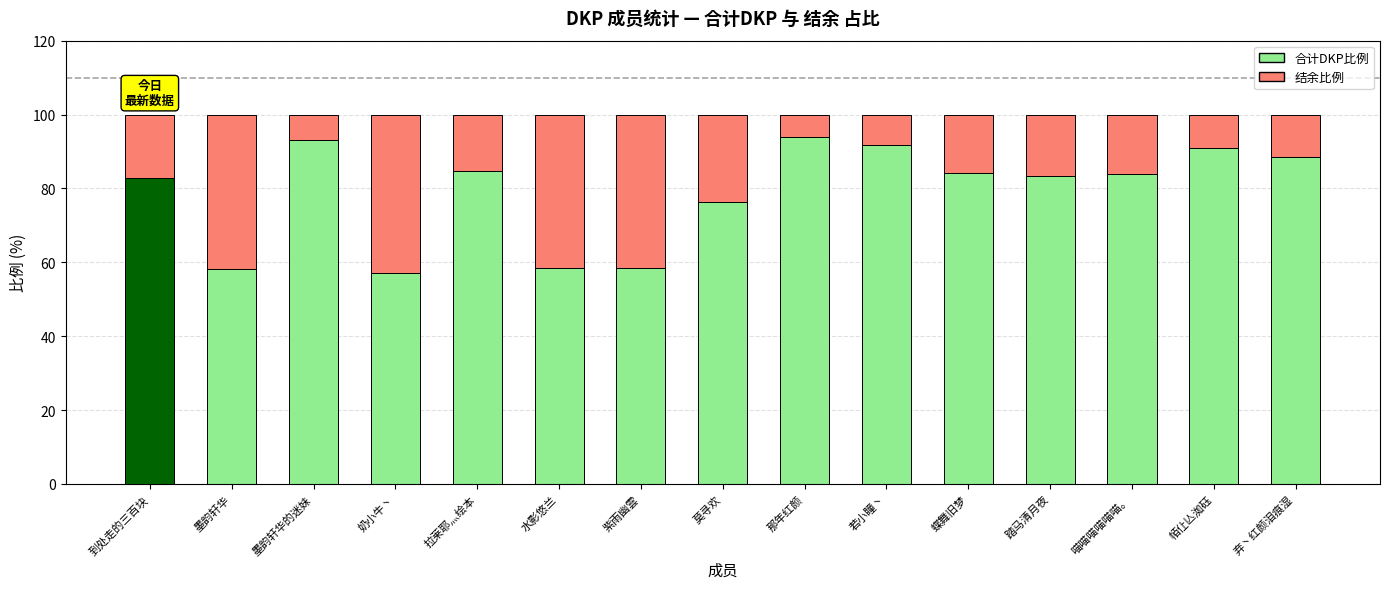

What is the label of the 10th bar from the right?

水影悠兰